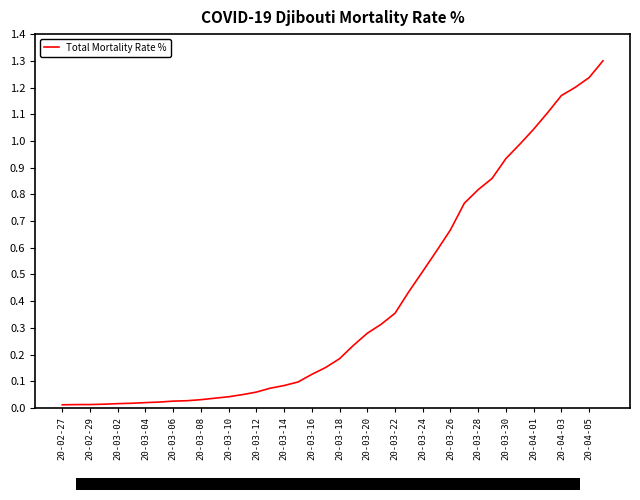

What is the difference between the maximum and minimum values?

1.3